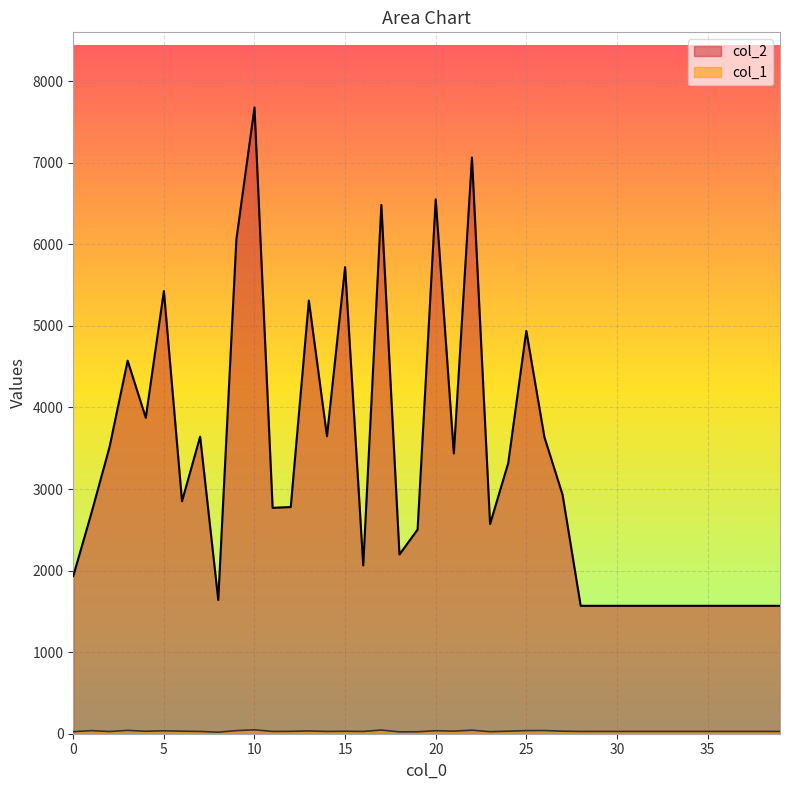

The value of col_1 at 29 is 28. True or false?

True